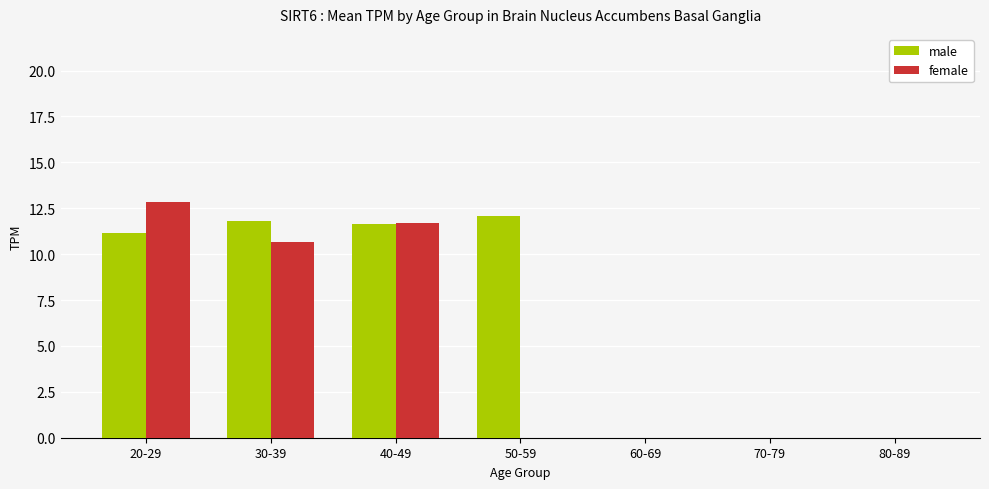

Between 50-59 and 70-79, which series saw the biggest shift?

male